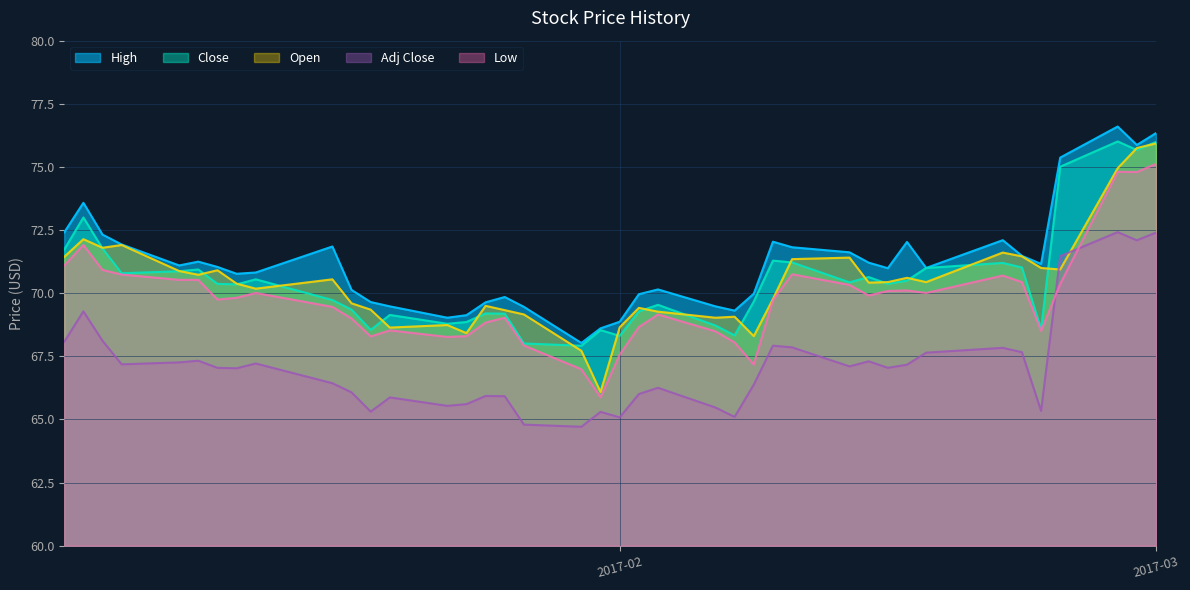

Rank the series at 2017-02-17 from lowest to highest value.

Adj Close, Low, Open, High, Close